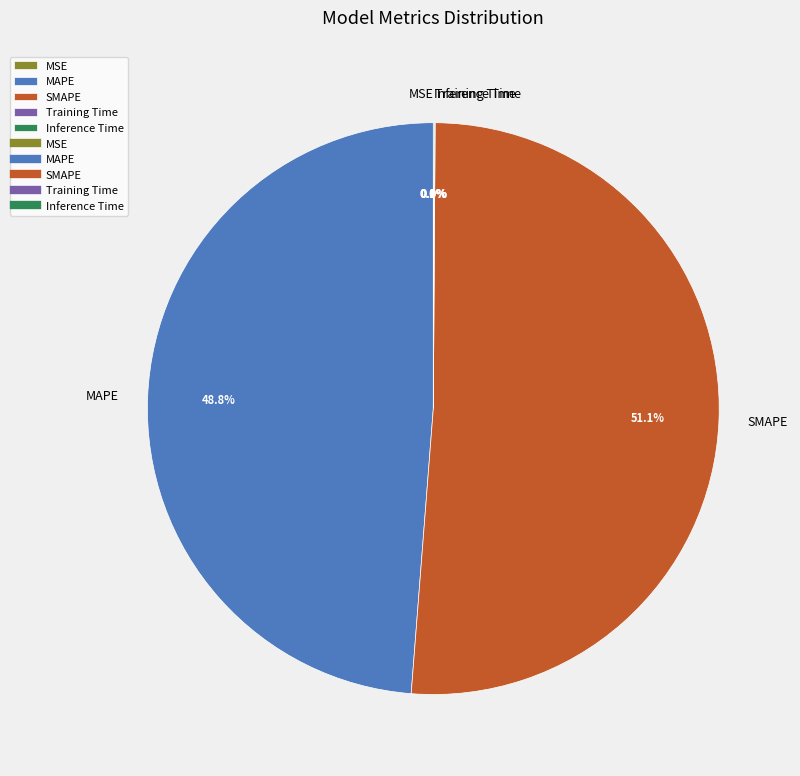

Which slice represents more than half of the pie?

SMAPE